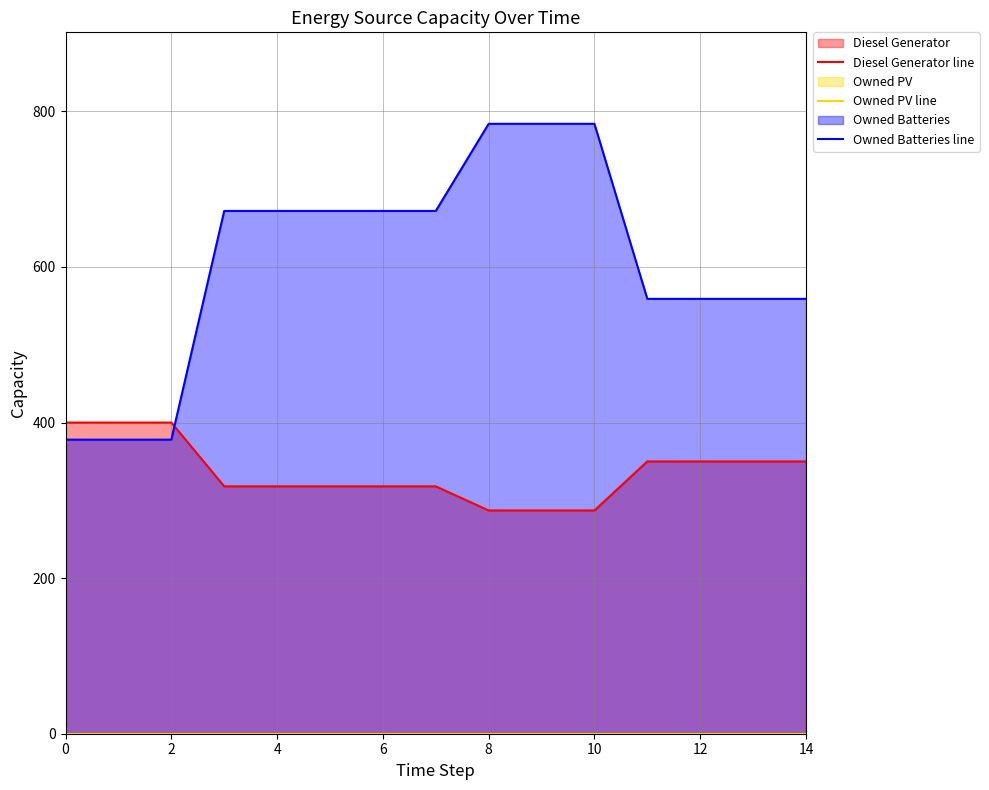

What is the difference between the maximum and minimum values in the Owned Batteries line series?

406